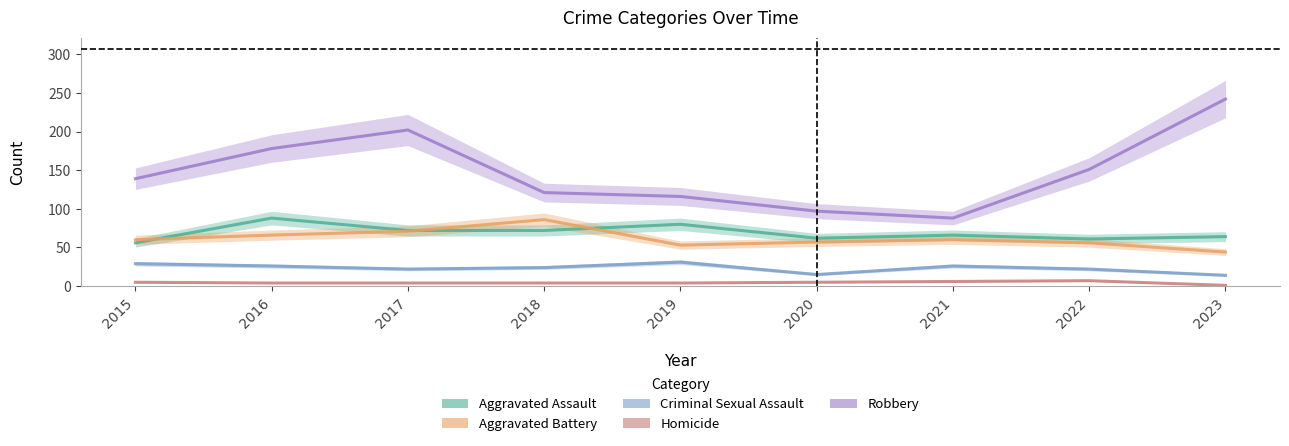

What is the average value of the Criminal Sexual Assault series?

23